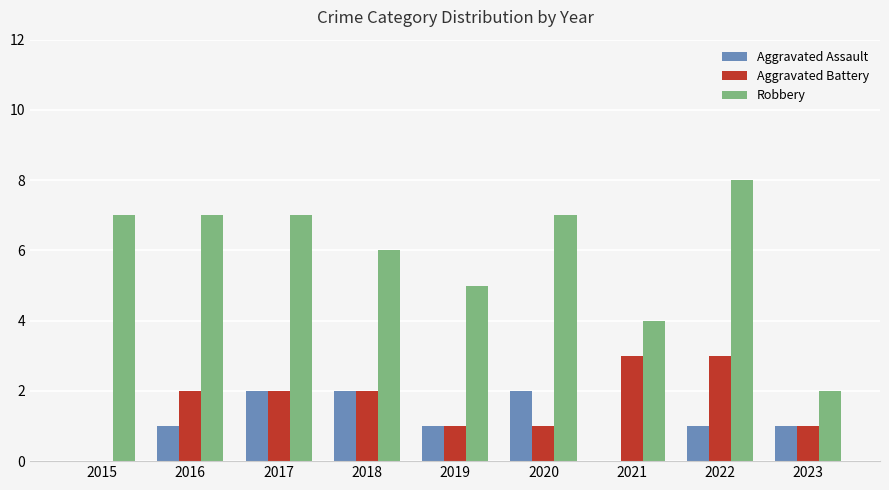

Is it true that Aggravated Assault equals 1 at 2023?

True